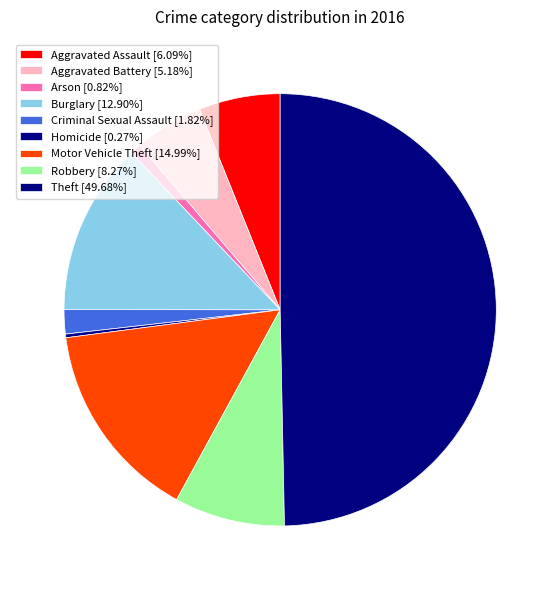

To the nearest percent, what percentage of the pie is Motor Vehicle Theft?

15%